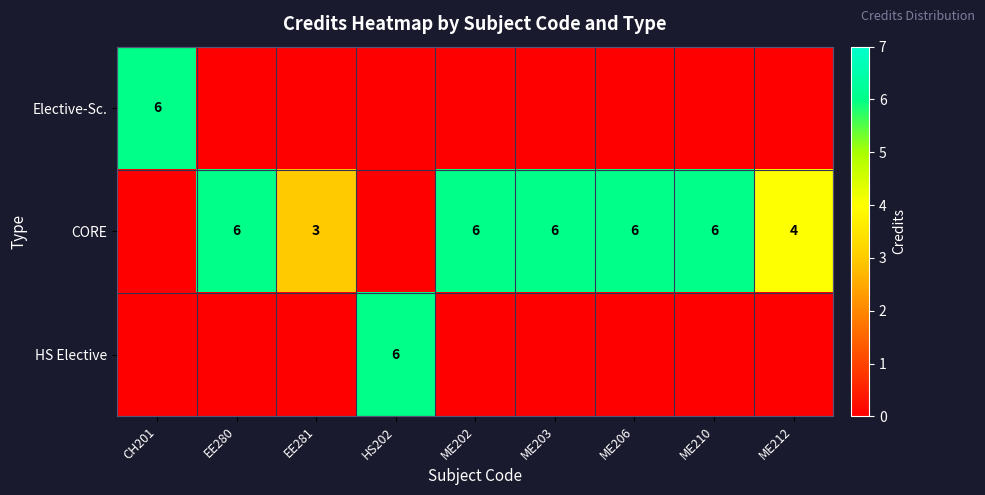

The CORE series shows 4 at ME212. True or false?

True